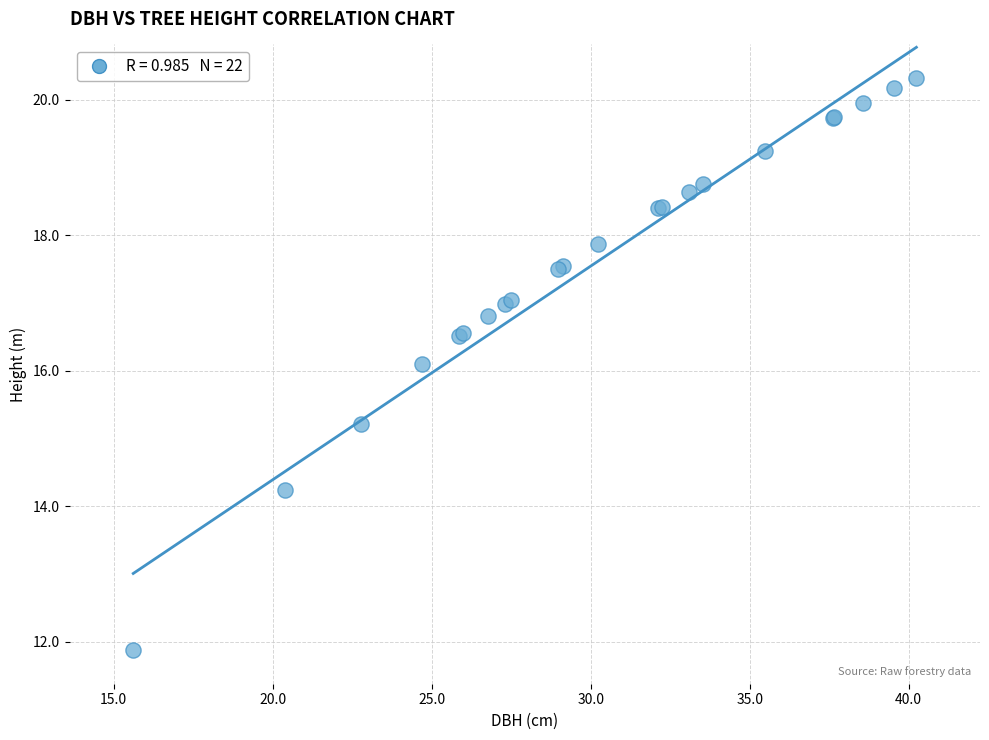

What Y value in the scatter plot is closest to 16?

16.1